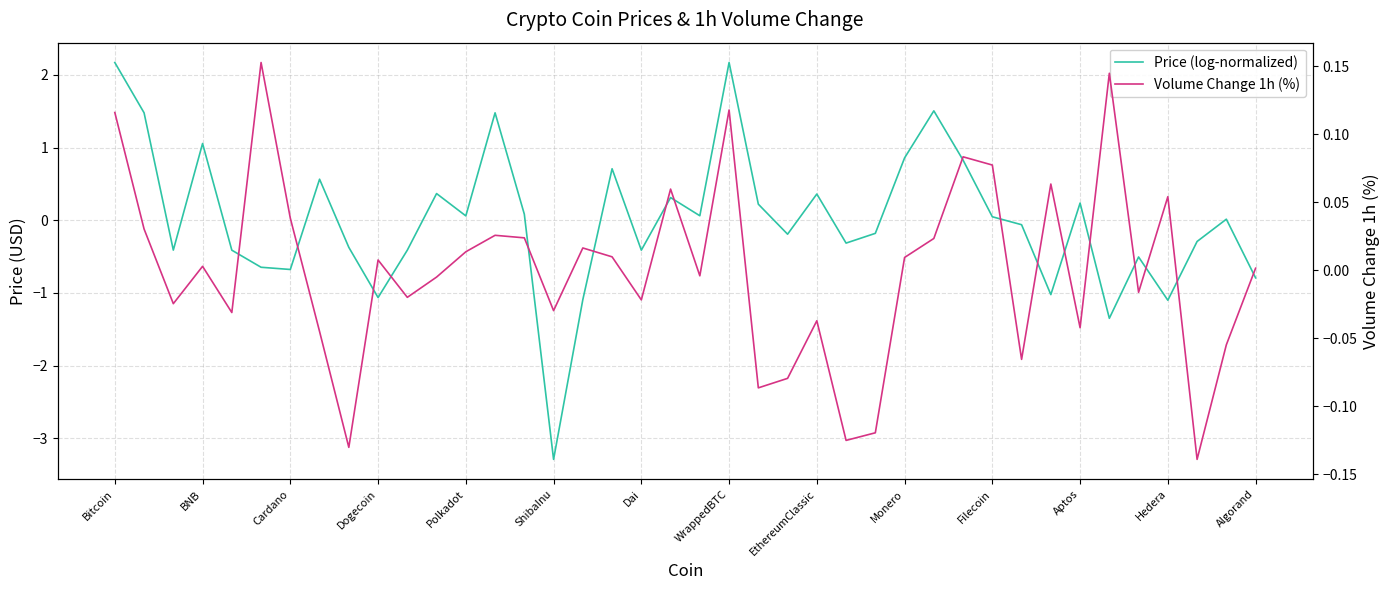

Is this an area chart (filled region under the line)?

No